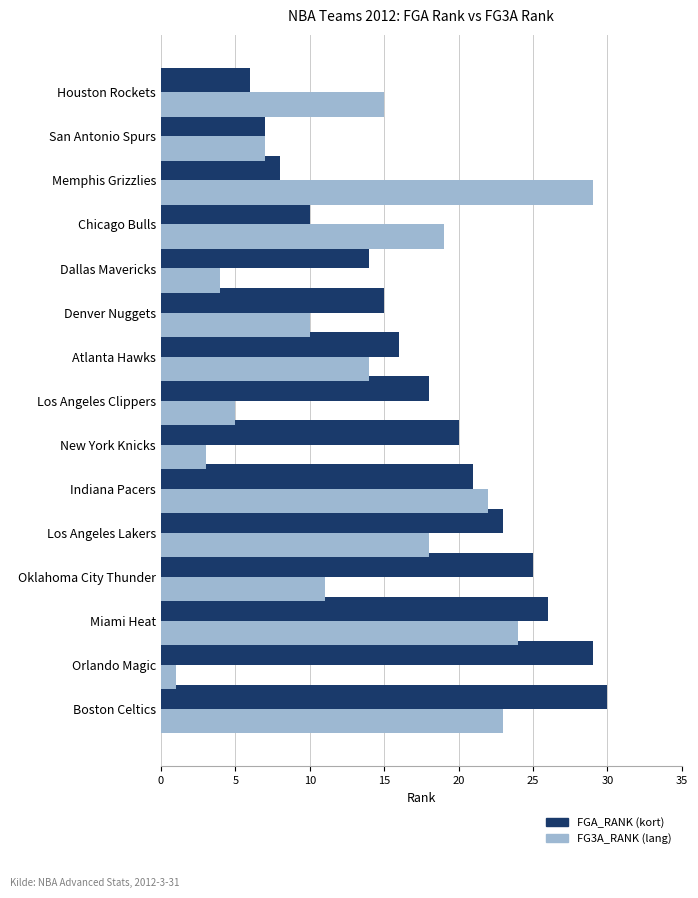

What is the total value across all series at Houston Rockets?

21